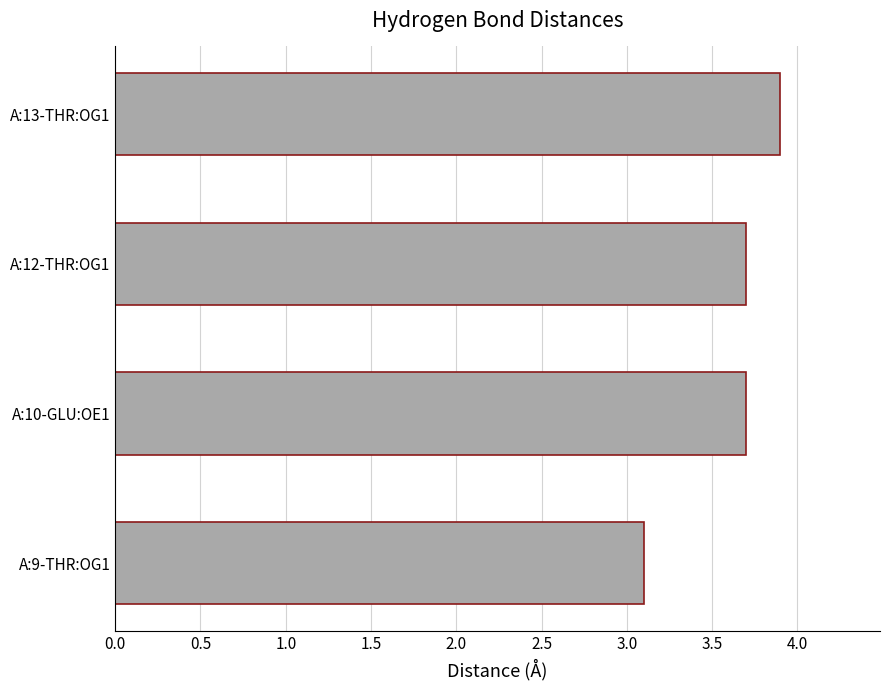

The value at A:10-GLU:OE1 is 5.3. True or false?

False